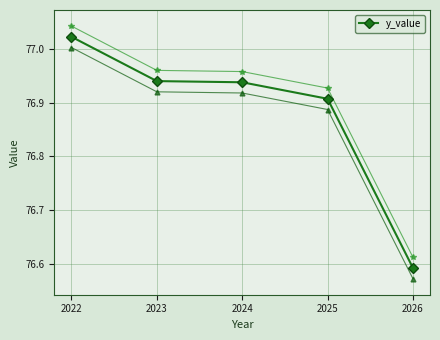

Which has a higher value, 2025 or 2024?

2024